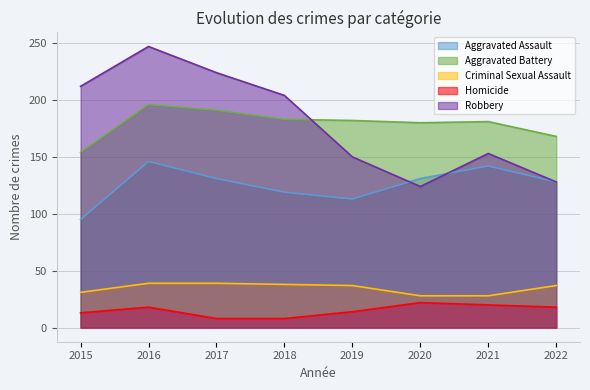

What is the value of the Aggravated Battery point at the 1st from the left?

154